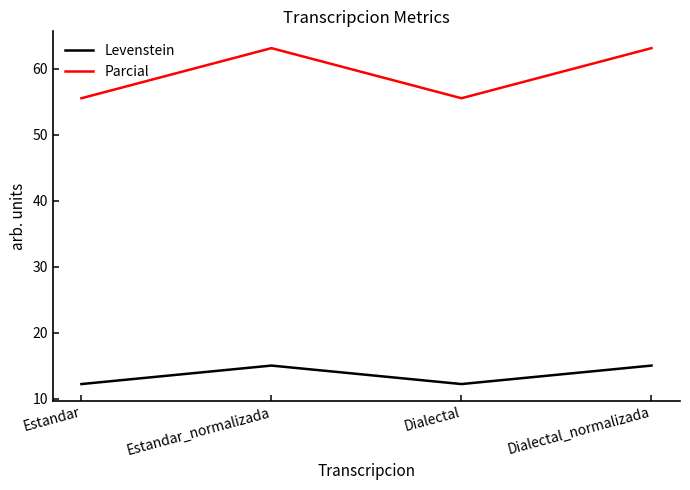

What position from the right is Estandar_normalizada?

3